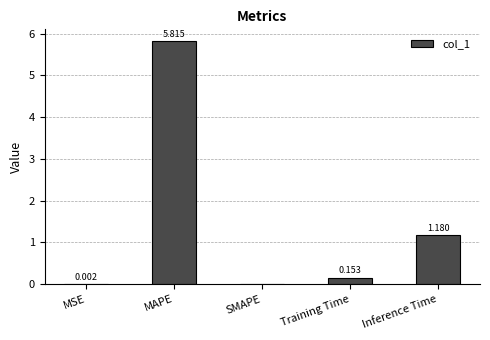

What is the change in value from Training Time to Inference Time?

+1.0